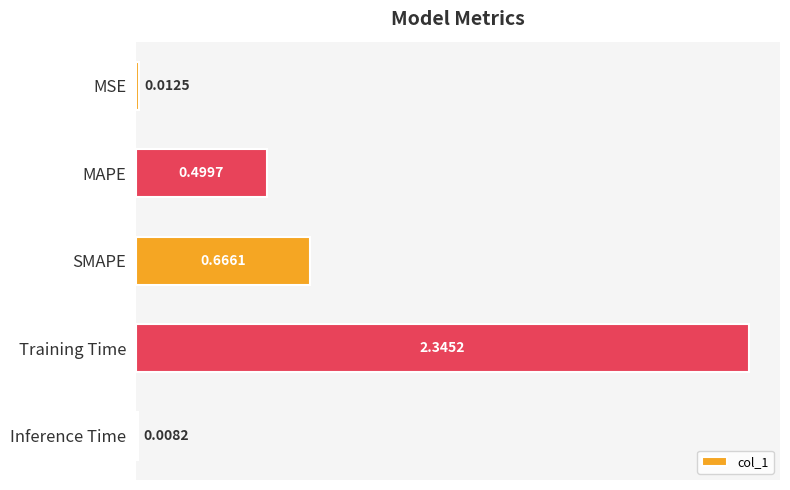

Which has a higher value, SMAPE or Training Time?

Training Time